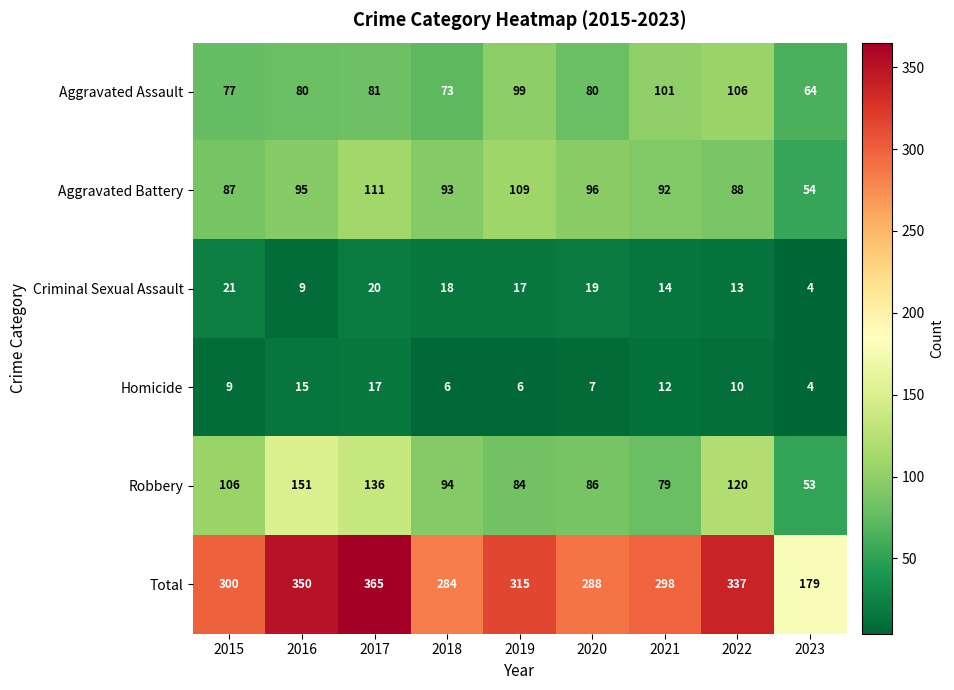

What is the smallest value displayed?

4